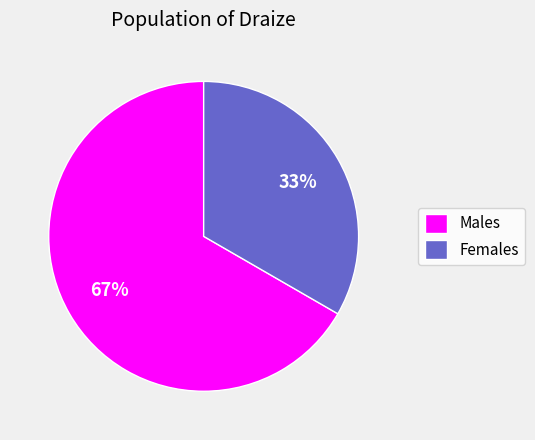

The Males slice represents 67% of the pie. True or false?

True